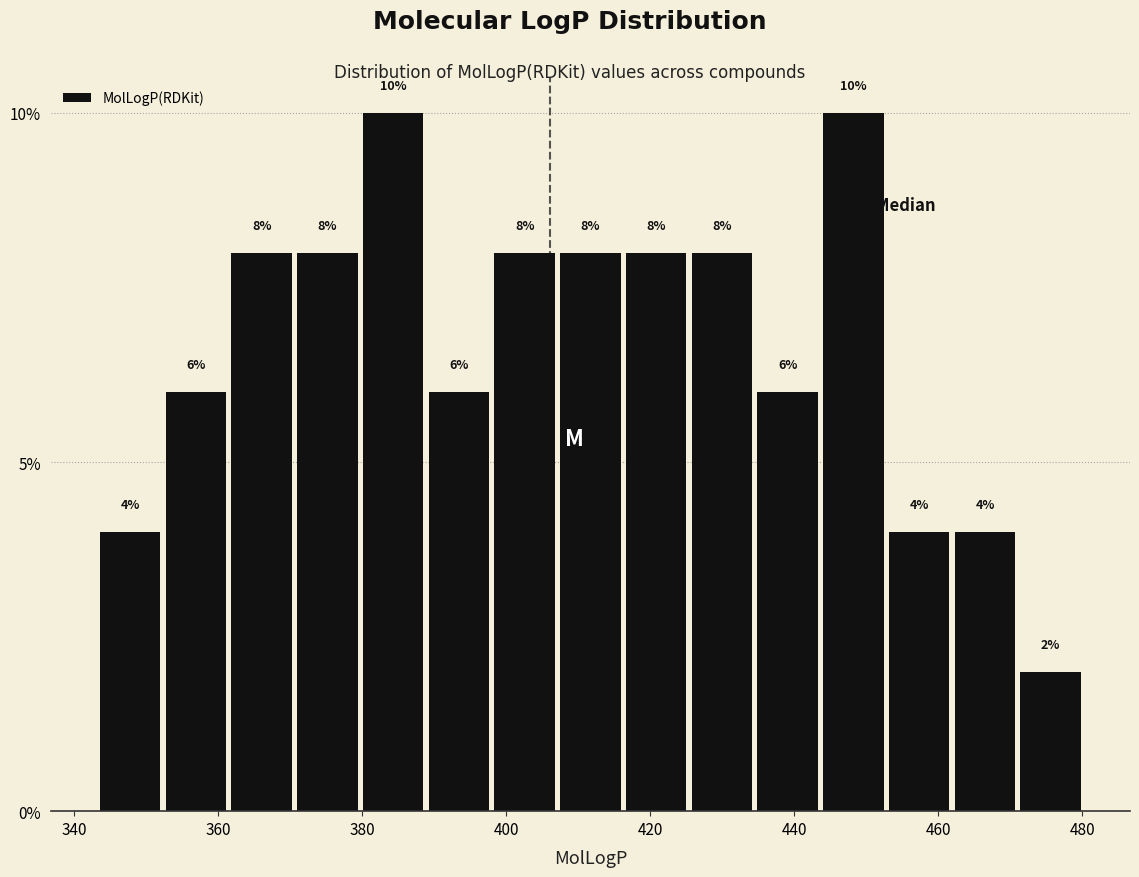

How tall is the bar that spans 444 to 452 on the x-axis? The bar edges are not printed on the chart, so give them approximately, as read against the axis.

10